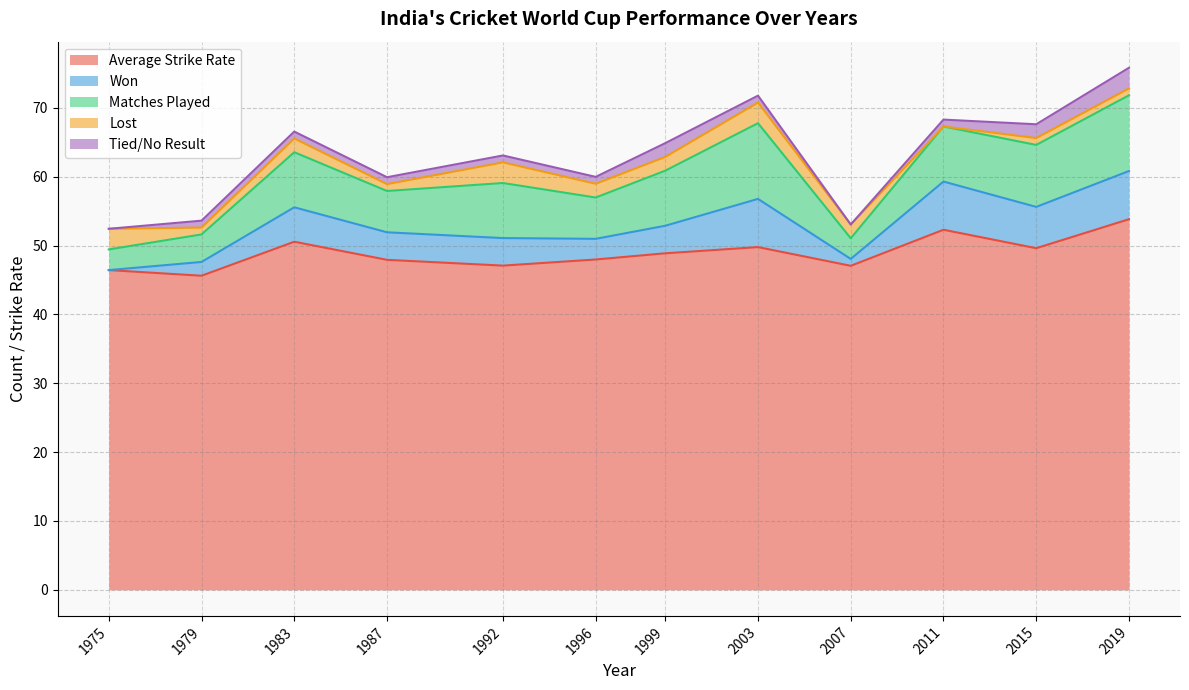

Rank the series at 1975 from lowest to highest value.

Won, Tied/No Result, Matches Played, Lost, Average Strike Rate